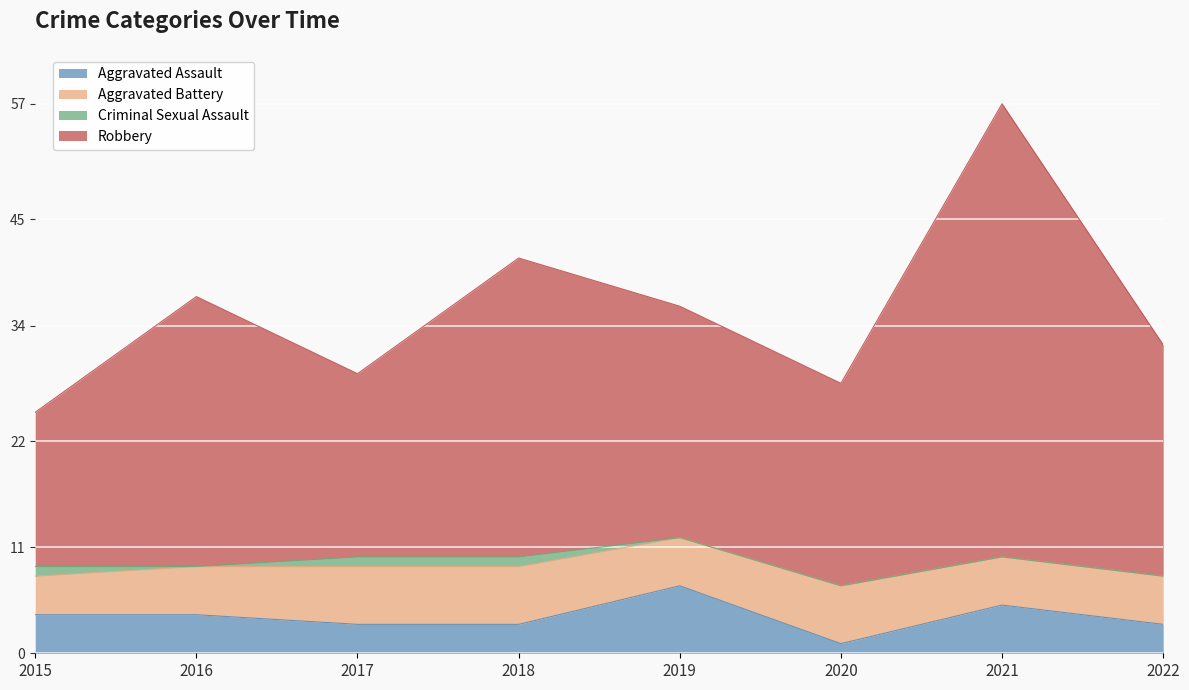

What is the sum of all Aggravated Assault values?

30